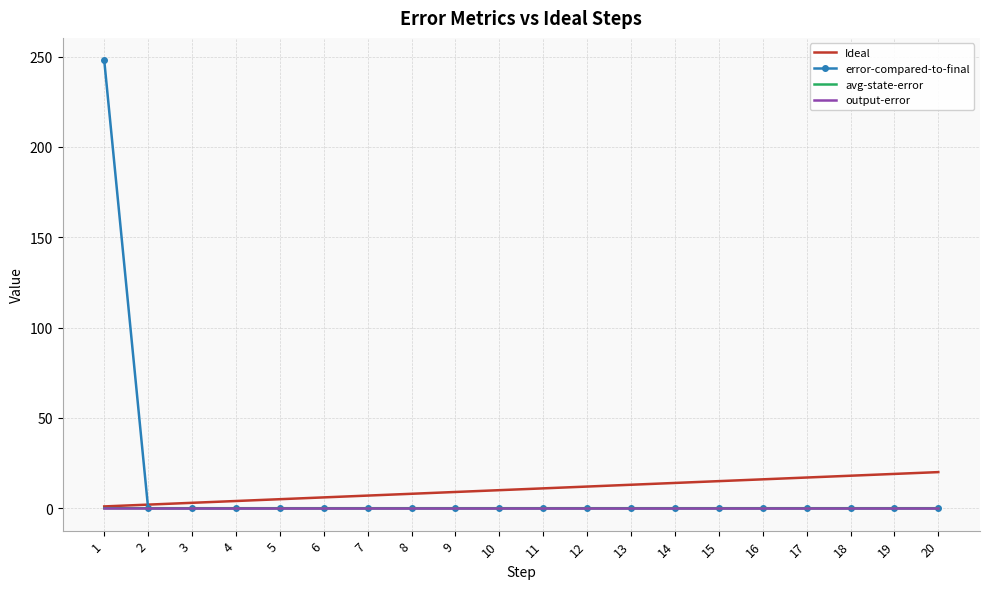

Which series has the widest spread of values?

error-compared-to-final